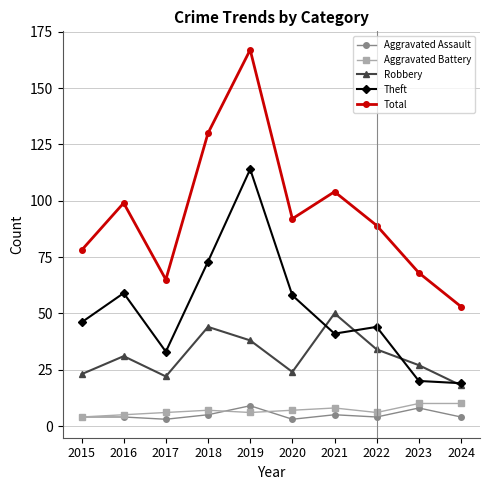

Reading right to left, extract all data points from this chart.

Aggravated Assault: 4	8	4	5	3	9	5	3	4	4
Aggravated Battery: 10	10	6	8	7	6	7	6	5	4
Robbery: 18	27	34	50	24	38	44	22	31	23
Theft: 19	20	44	41	58	114	73	33	59	46
Total: 53	68	89	104	92	167	130	65	99	78